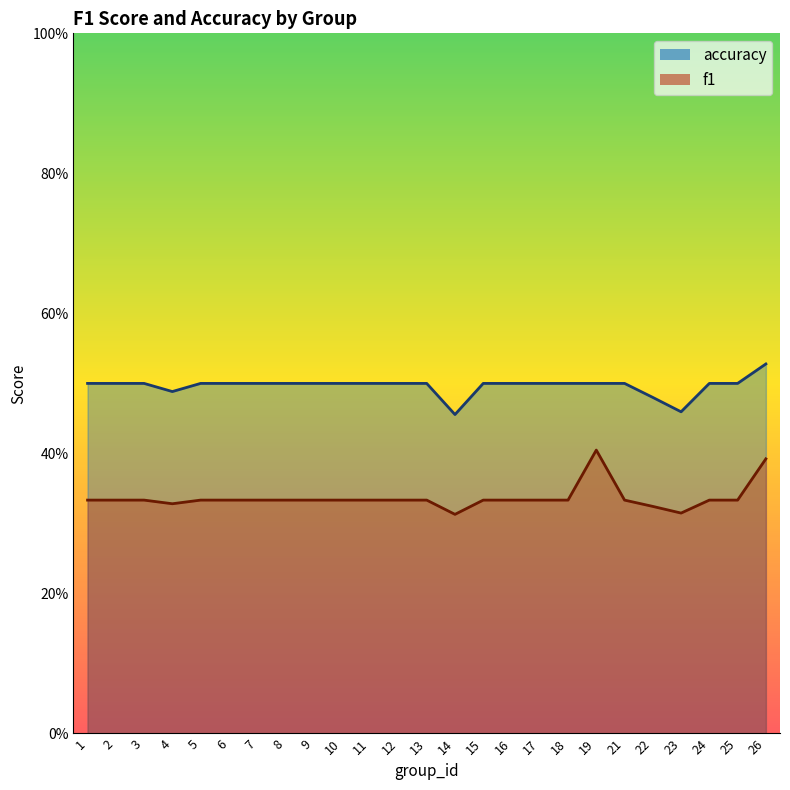

True or false: accuracy and f1 intersect in this chart.

False